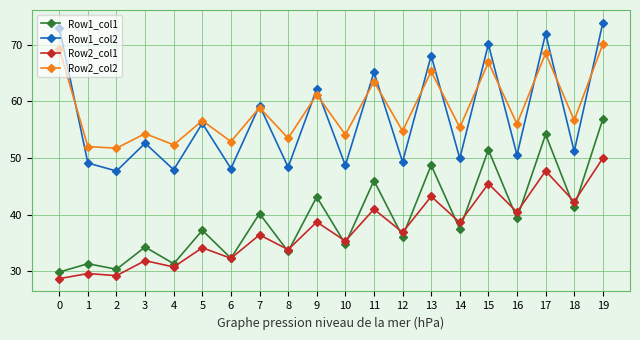

What is the lowest value of the Row2_col1 series?

28.7